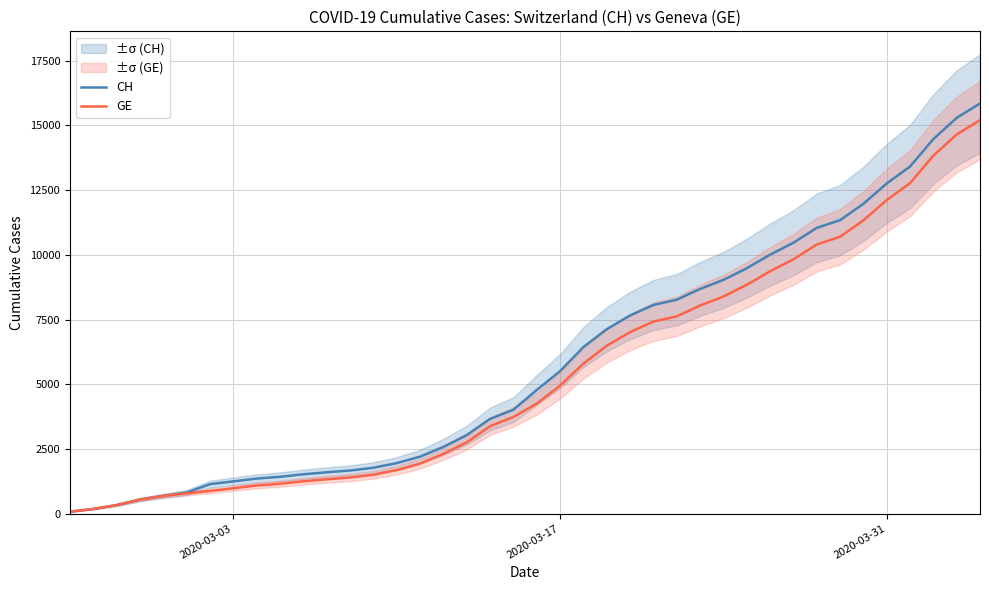

What are all the series names shown in the legend?

CH, GE